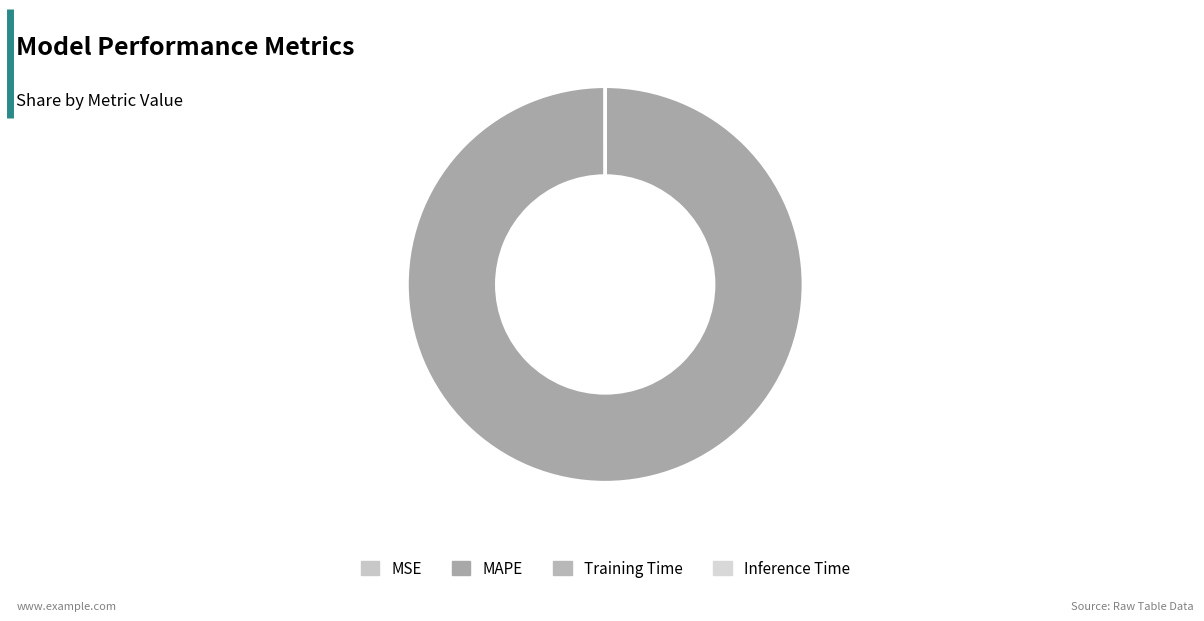

Is the sum of Training Time and Inference Time greater than half?

No